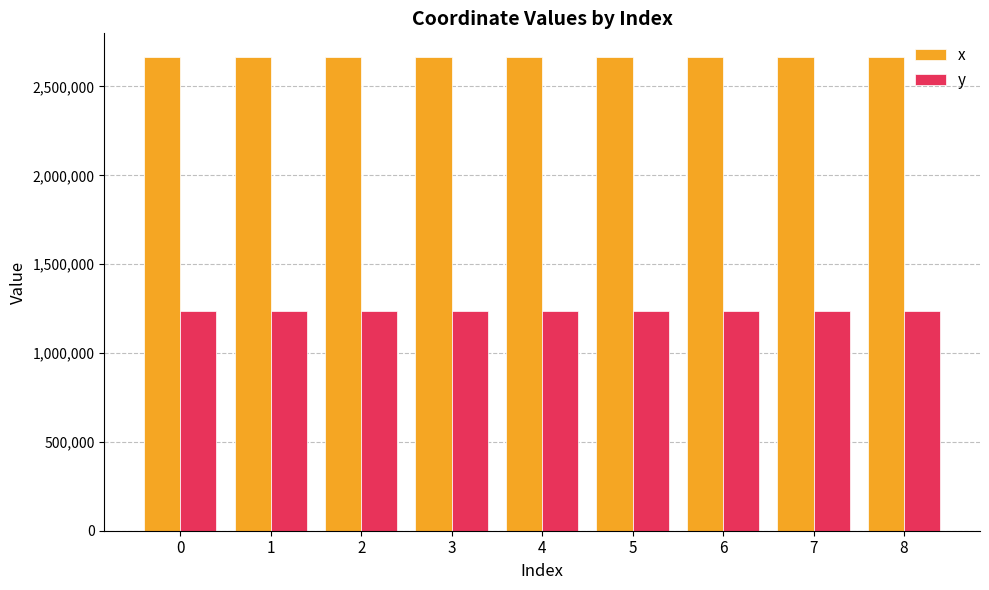

Is it true that y equals 1238660.5 at 1?

True